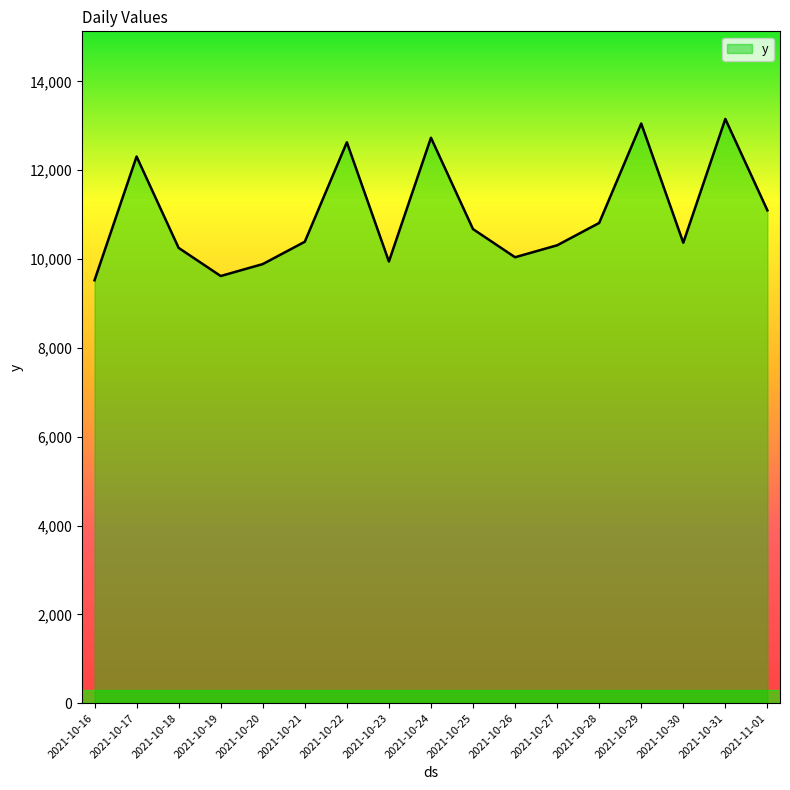

How many interior local valleys (lower than both neighbors) does the data have?

4